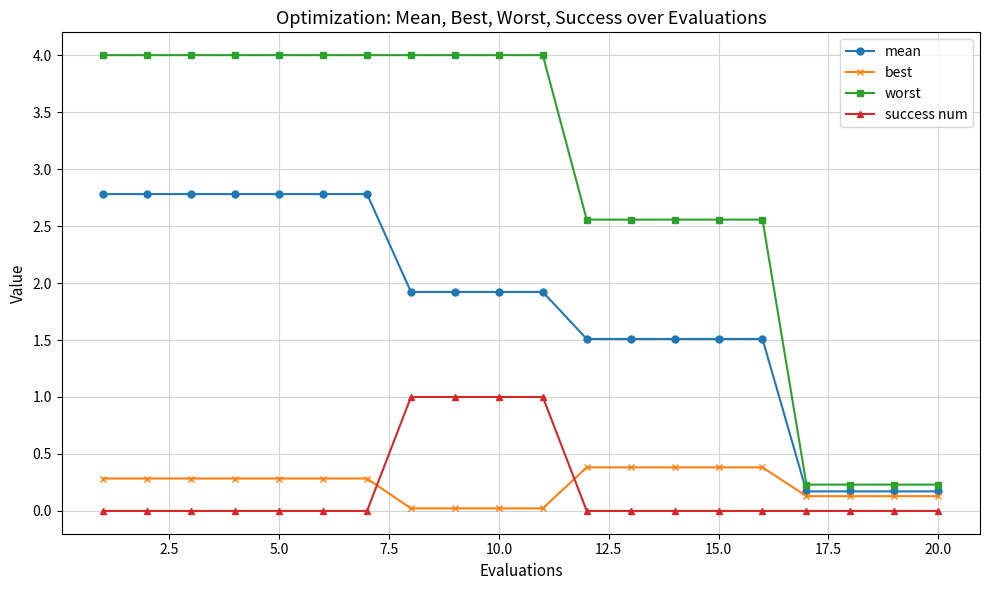

What is the value of the worst point at the 16th from the left?

2.6